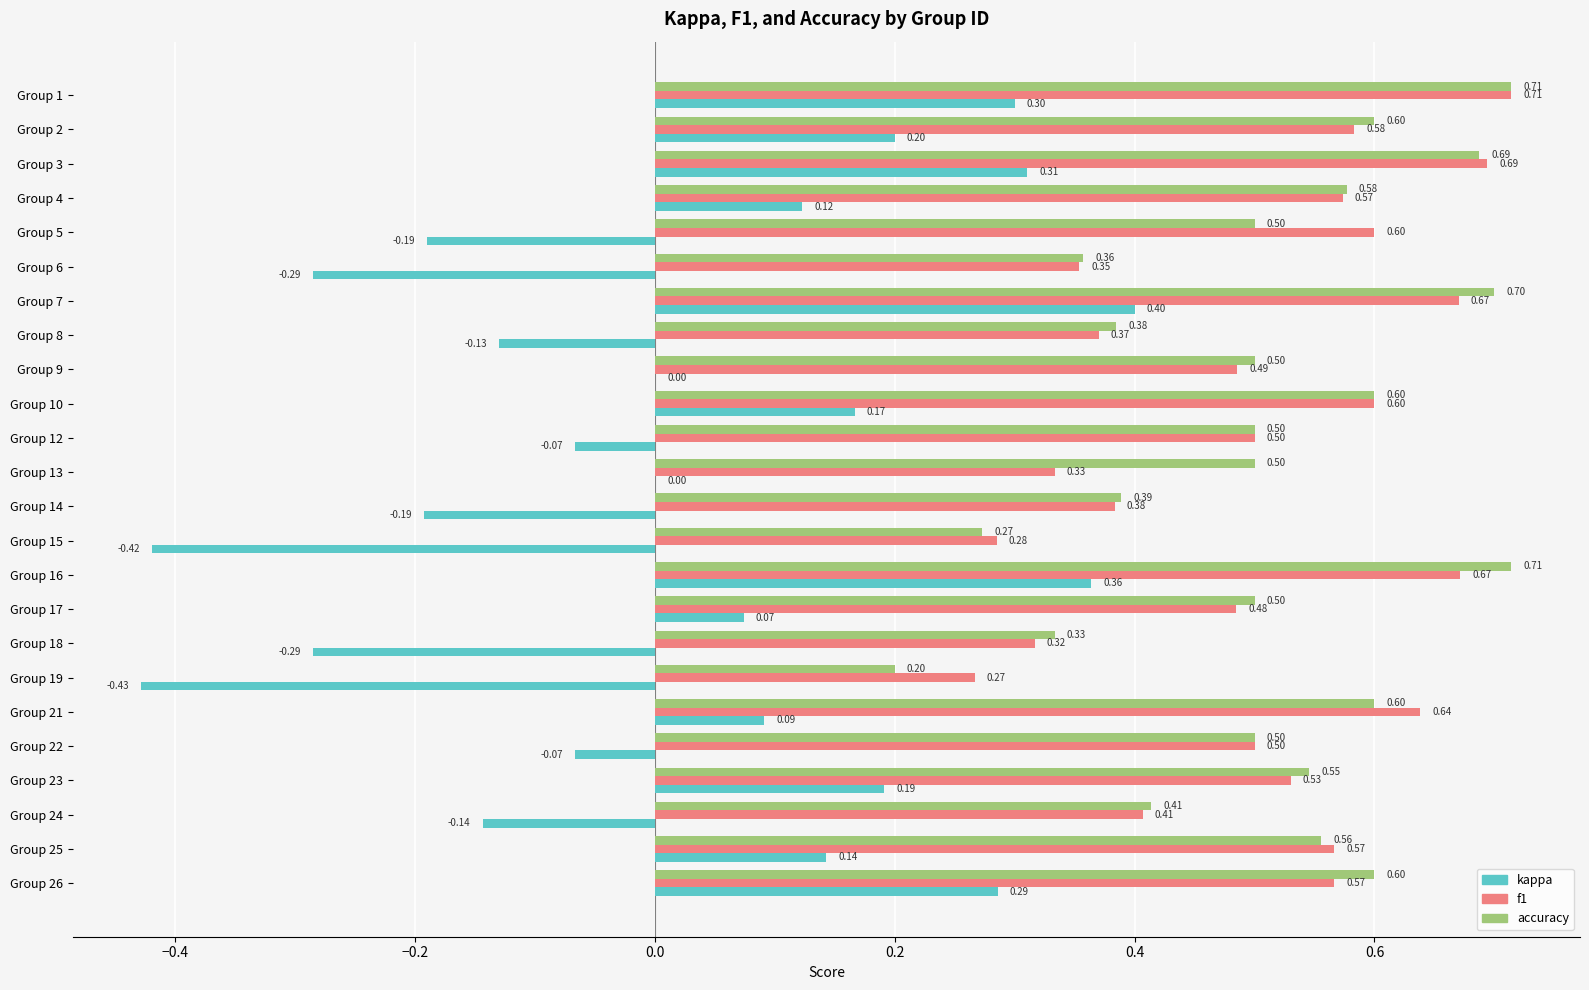

What is the sum of all accuracy values?

12.2